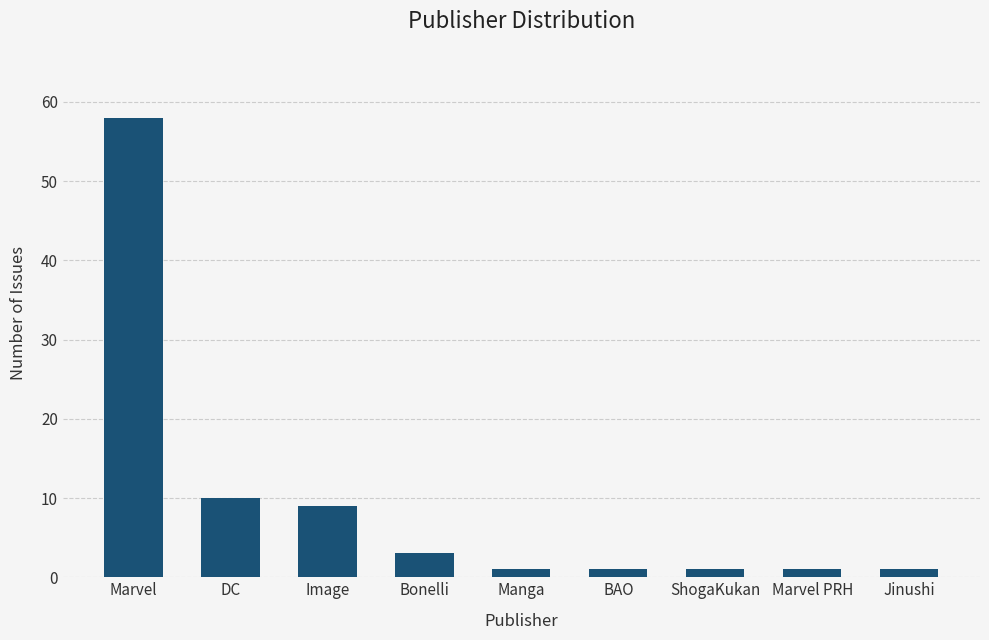

The chart shows a value of 58 at Marvel. True or false?

True